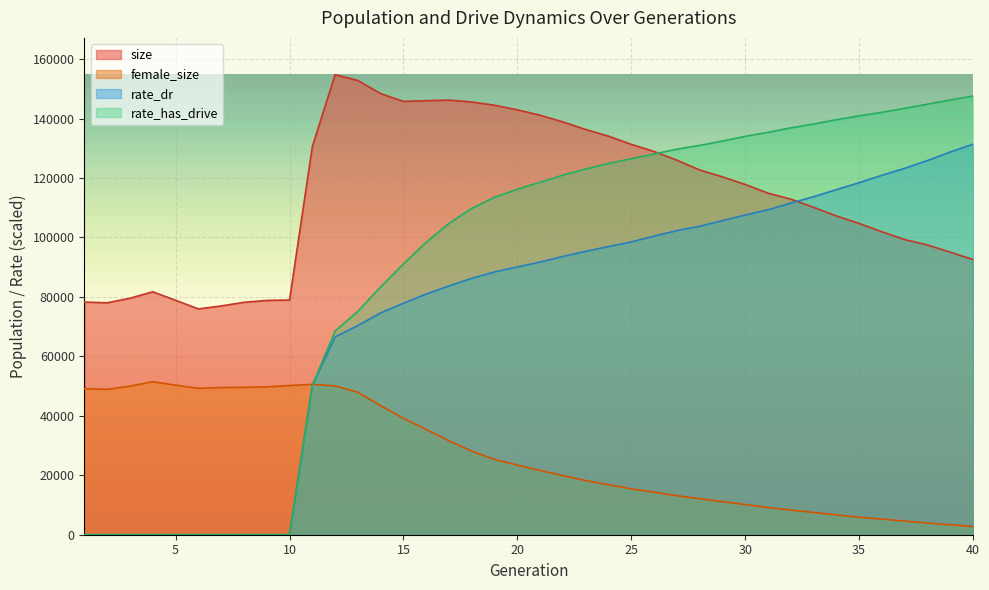

Reading right to left, extract all data points from this chart.

size: 40=92583.0	39=95062.0	38=97491.0	37=99298.0	36=101924.0	35=104709.0	34=107245.0	33=110159.0	32=112907.0	31=114916.0	30=117844.0	29=120410.0	28=122719.0	27=126012.0	26=128931.0	25=131328.0	24=134084.0	23=136318.0	22=138883.0	21=141131.0	20=142952.0	19=144479.0	18=145580.0	17=146218.0	16=146022.0	15=145775.0	14=148389.0	13=152812.0	12=154767.0	11=130572.0	10=78956.0	9=78823.0	8=78190.0	7=76964.0	6=75970.0	5=78855.0	4=81725.0	3=79582.0	2=78026.0	1=78265.0
female_size: 40=2737.0	39=3367.0	38=3925.0	37=4577.0	36=5263.0	35=5886.0	34=6679.0	33=7503.0	32=8288.0	31=9130.0	30=10169.0	29=11126.0	28=12111.0	27=13111.0	26=14329.0	25=15427.0	24=16811.0	23=18225.0	22=19880.0	21=21604.0	20=23402.0	19=25321.0	18=28078.0	17=31594.0	16=35406.0	15=39144.0	14=43419.0	13=47922.0	12=50070.0	11=50577.0	10=50193.0	9=49757.0	8=49583.0	7=49528.0	6=49234.0	5=50318.0	4=51468.0	3=49997.0	2=48903.0	1=49111.0
rate_dr: 40=131381.2	39=128765.1	38=125877.6	37=123269.6	36=120930.0	35=118439.6	34=116081.3	33=113727.3	32=111548.2	31=109321.8	30=107547.0	29=105676.0	28=103777.5	27=102307.2	26=100465.5	25=98512.6	24=96944.2	23=95336.5	22=93628.2	21=91734.7	20=90089.3	19=88415.4	18=86272.7	17=83696.8	16=80983.1	15=77874.0	14=74627.6	13=70380.3	12=66571.8	11=50237.2	10=0.0	9=0.0	8=0.0	7=0.0	6=0.0	5=0.0	4=0.0	3=0.0	2=0.0	1=0.0
rate_has_drive: 40=147568.0	39=146241.4	38=144835.0	37=143470.6	36=142093.4	35=140917.1	34=139617.0	33=138158.2	32=136877.5	31=135372.7	30=134024.0	29=132451.0	28=130973.7	27=129699.4	26=128095.4	25=126498.8	24=124903.9	23=123035.3	22=120984.3	21=118575.4	20=116242.1	19=113522.8	18=109801.9	17=104727.0	16=98393.4	15=91119.1	14=83394.5	13=75147.1	12=68530.5	11=50237.2	10=0.0	9=0.0	8=0.0	7=0.0	6=0.0	5=0.0	4=0.0	3=0.0	2=0.0	1=0.0